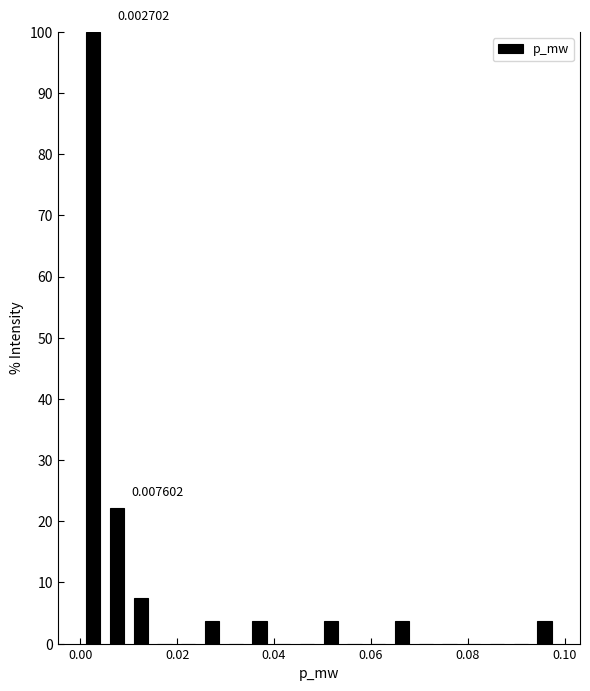

Read against the x-axis, roughly where is the centre of the tallest bar?

0.002